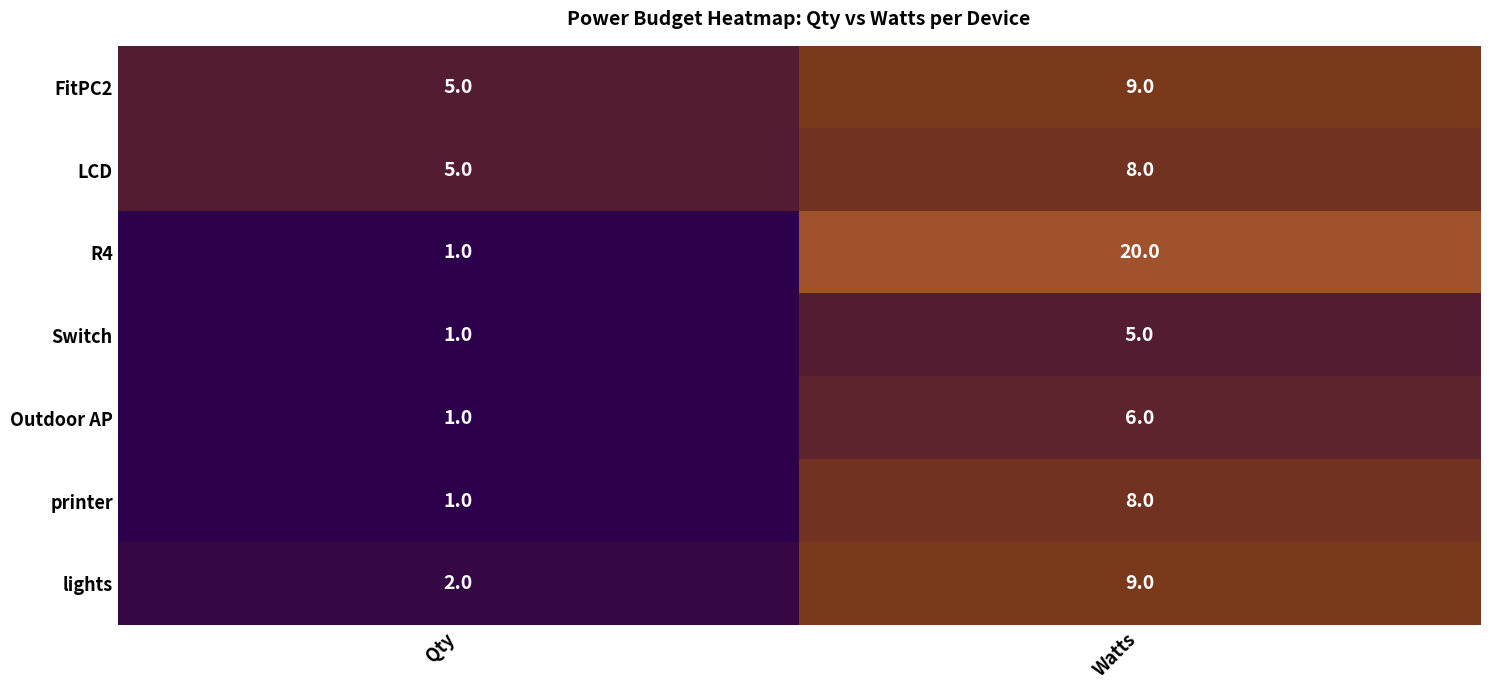

The value of FitPC2 at Qty is 2. True or false?

False